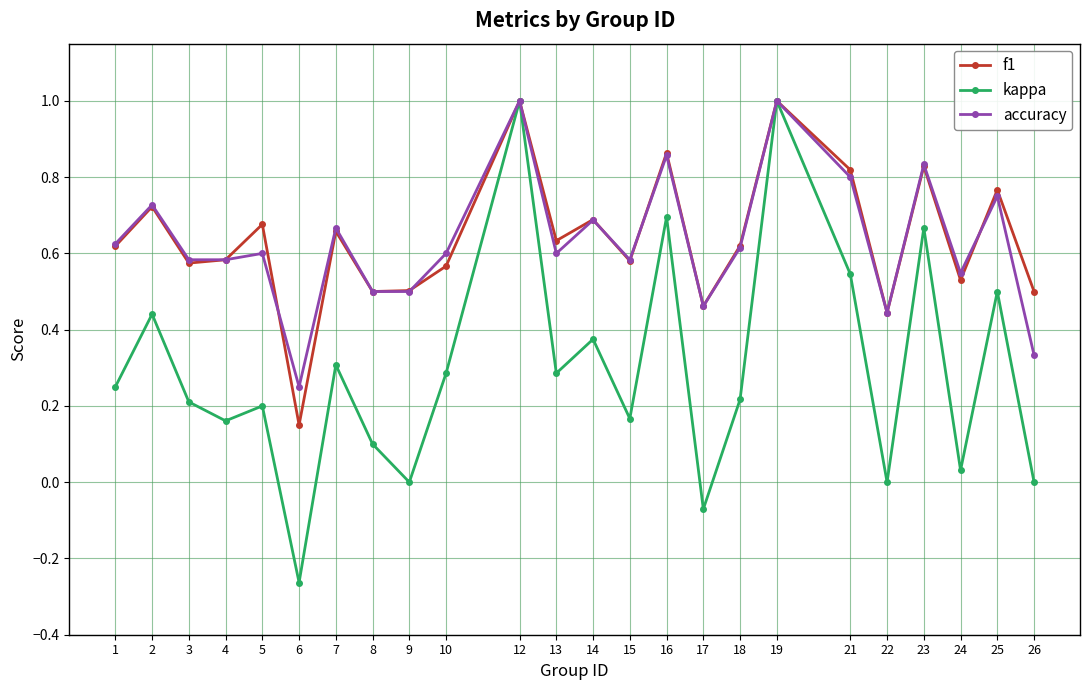

At which category does the chart reach its minimum across all series?

6